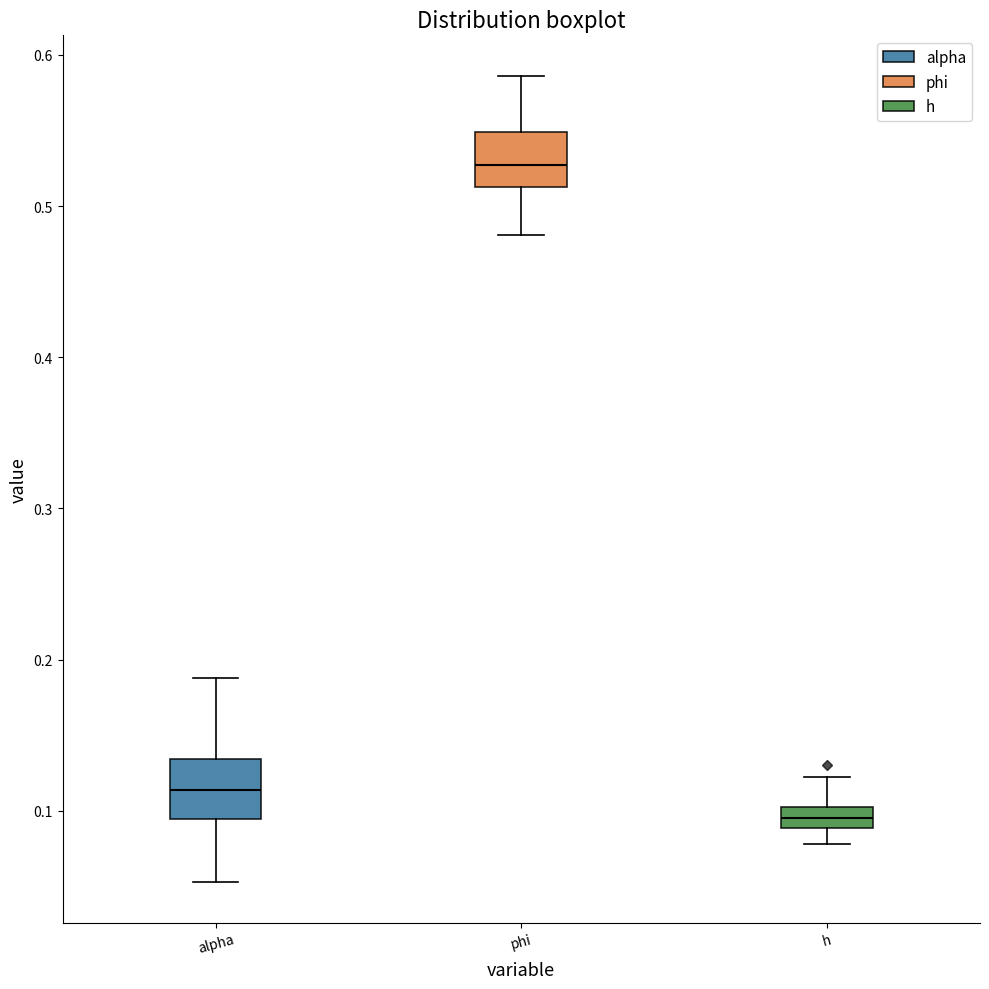

Which box's median line is the lowest?

h